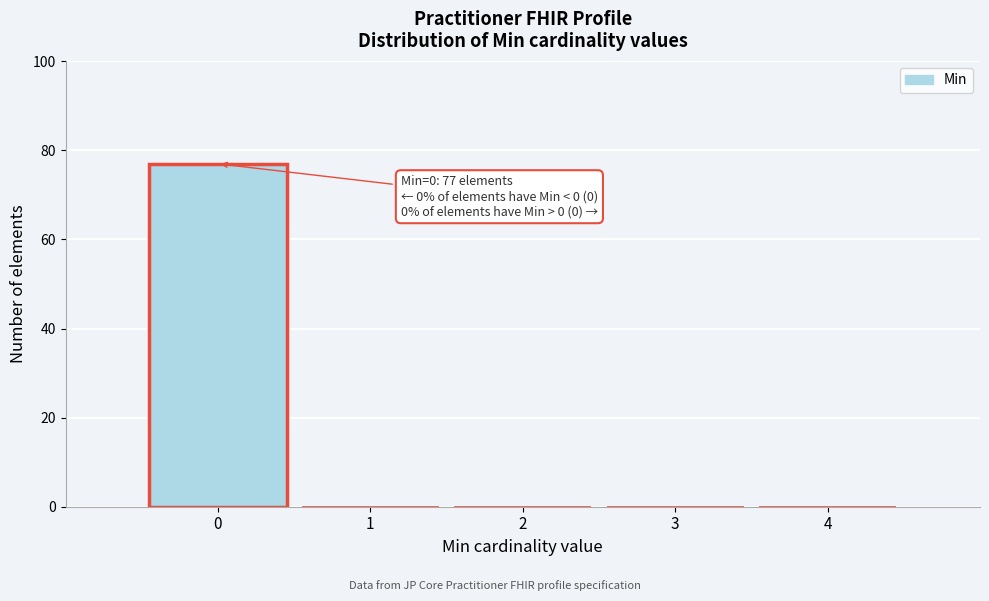

Over which range of the x-axis is the bar tallest?

-0.5 to 0.5